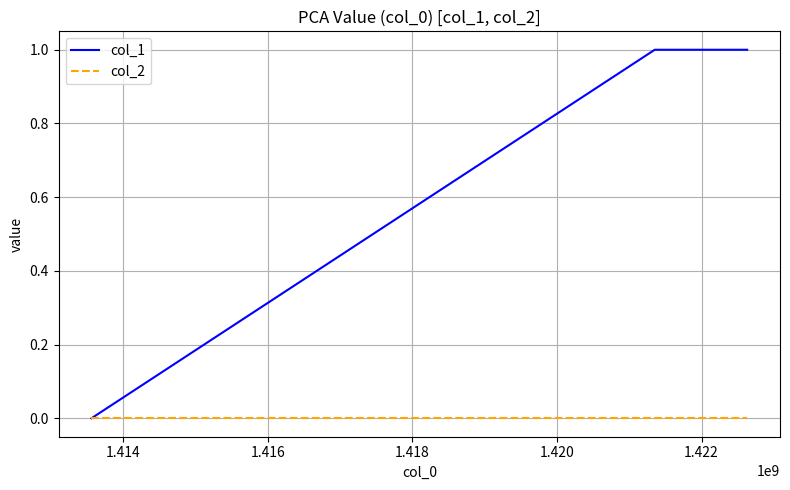

What is the maximum value shown in the chart?

1